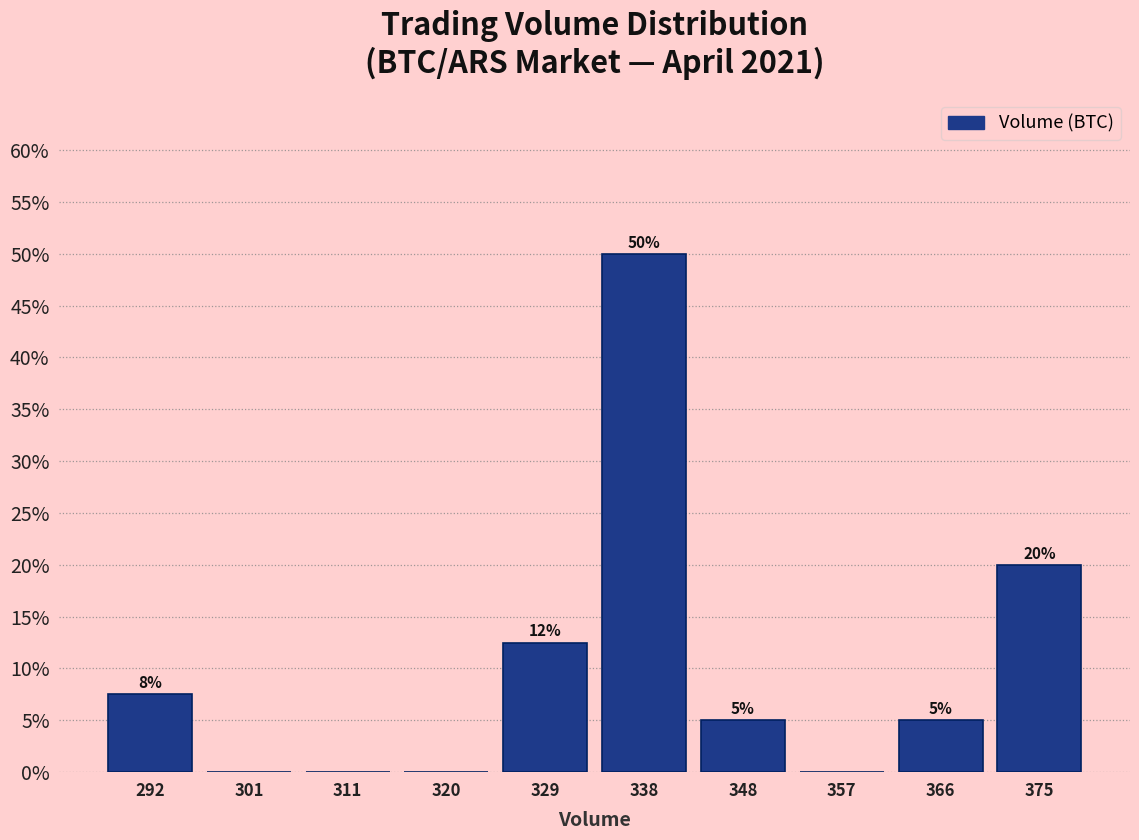

Which range on the x-axis has the tallest bar?

334 to 343